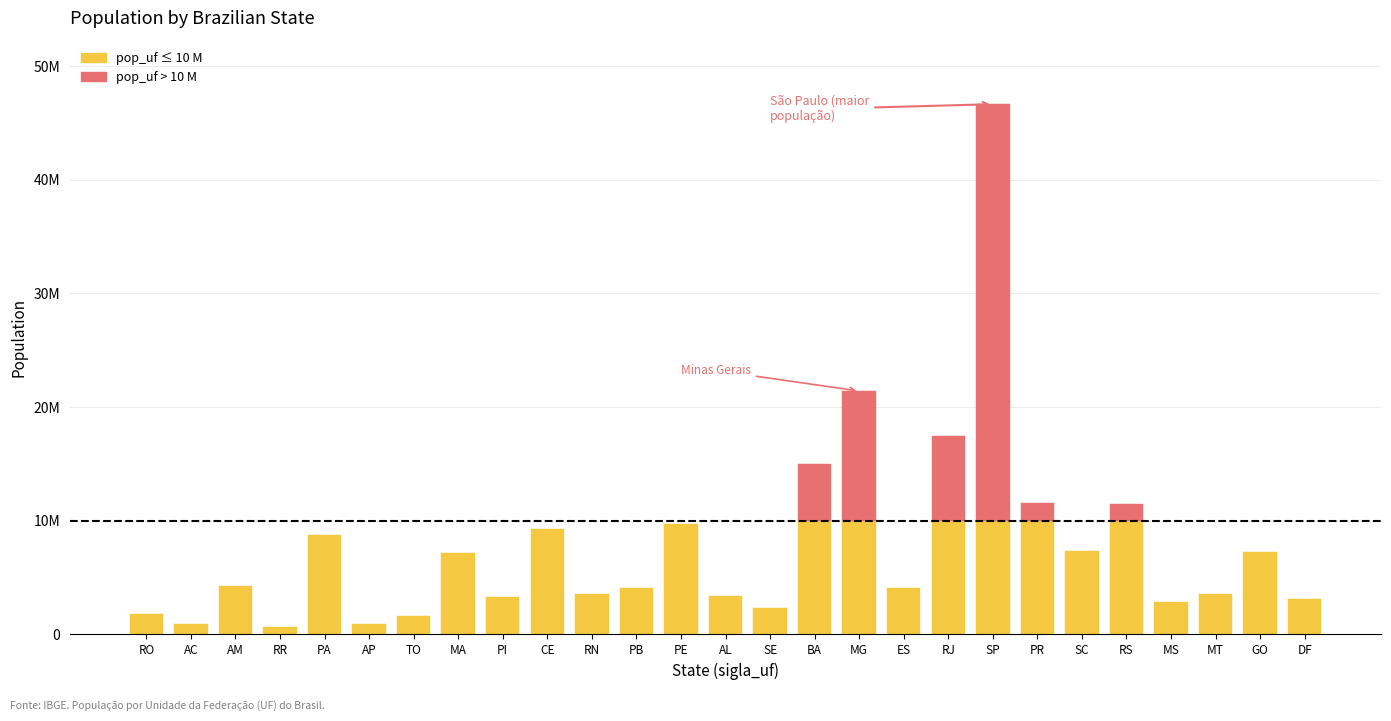

Between BA and PR, which is larger?

BA